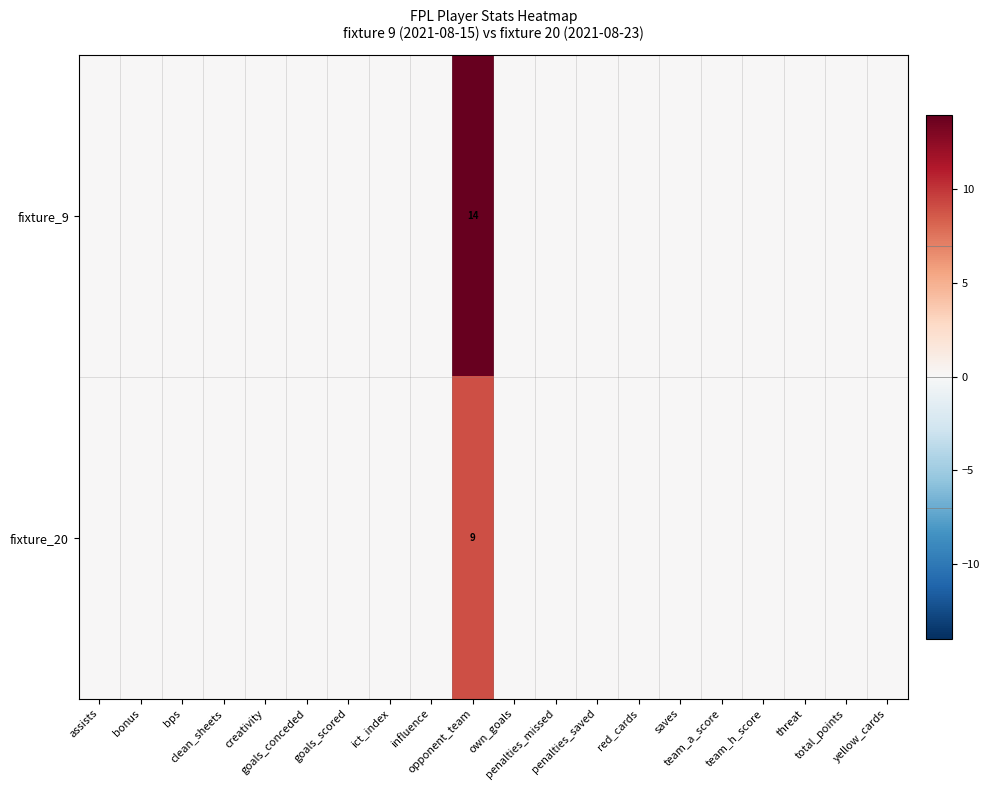

At which label does fixture_9 reach its peak?

opponent_team